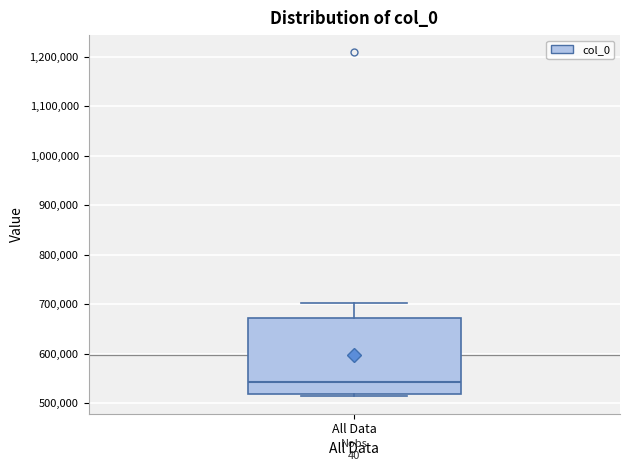

Where does the upper whisker of the box for All Data end on the y-axis? The values are not printed on the chart, so give them approximately, as read against the axis.

700000